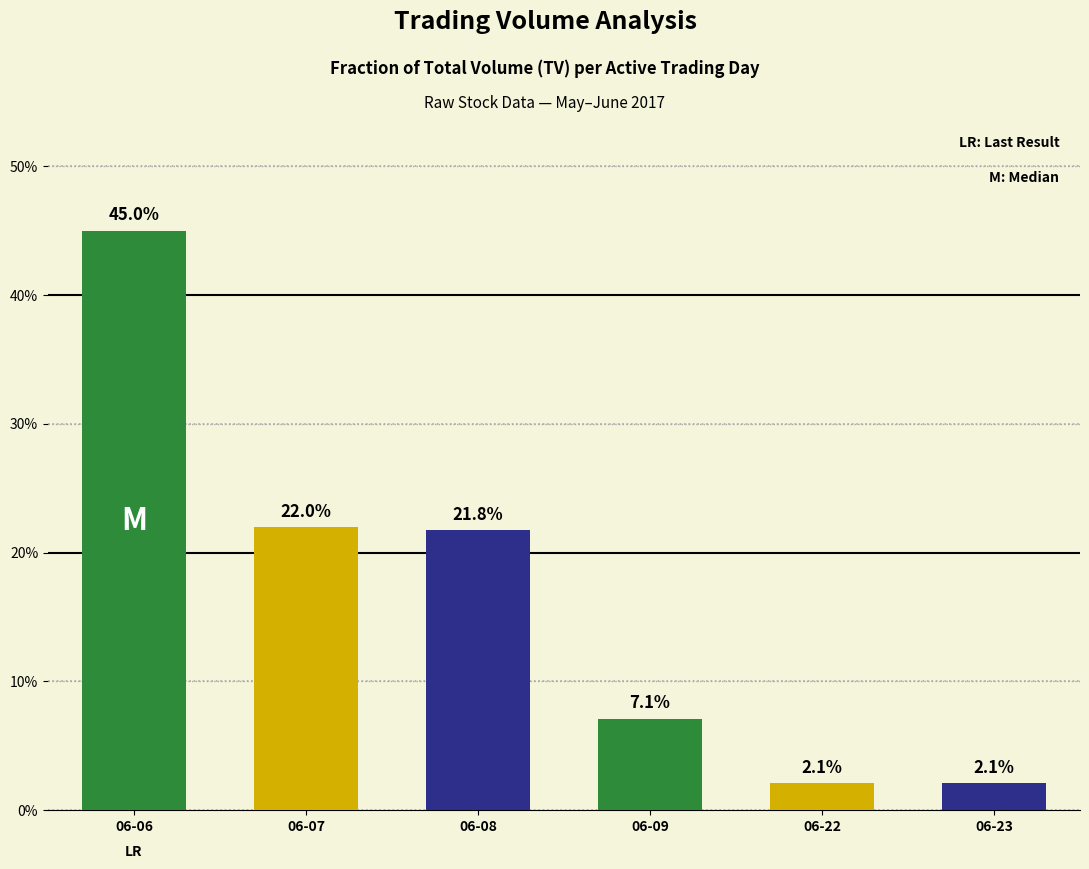

Are the bars grouped side by side (vs. stacked)?

No